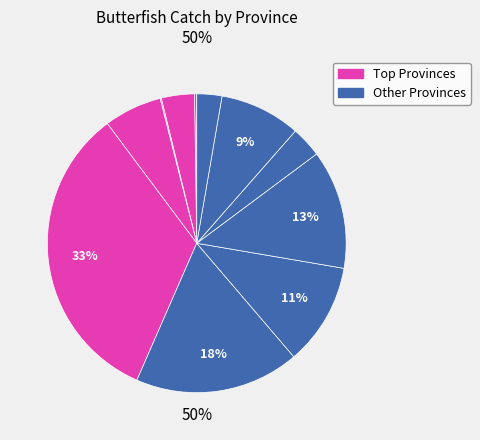

Count the number of slices in the pie.

12